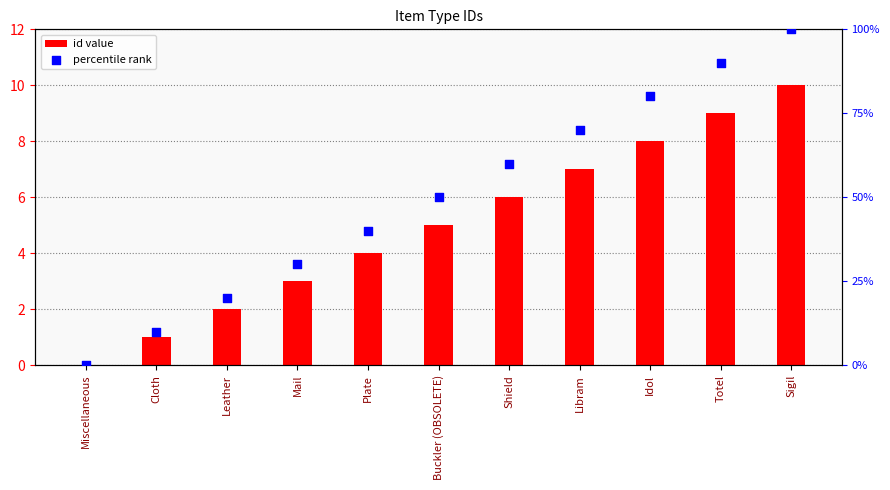

Which series contains the highest Y value?

percentile rank